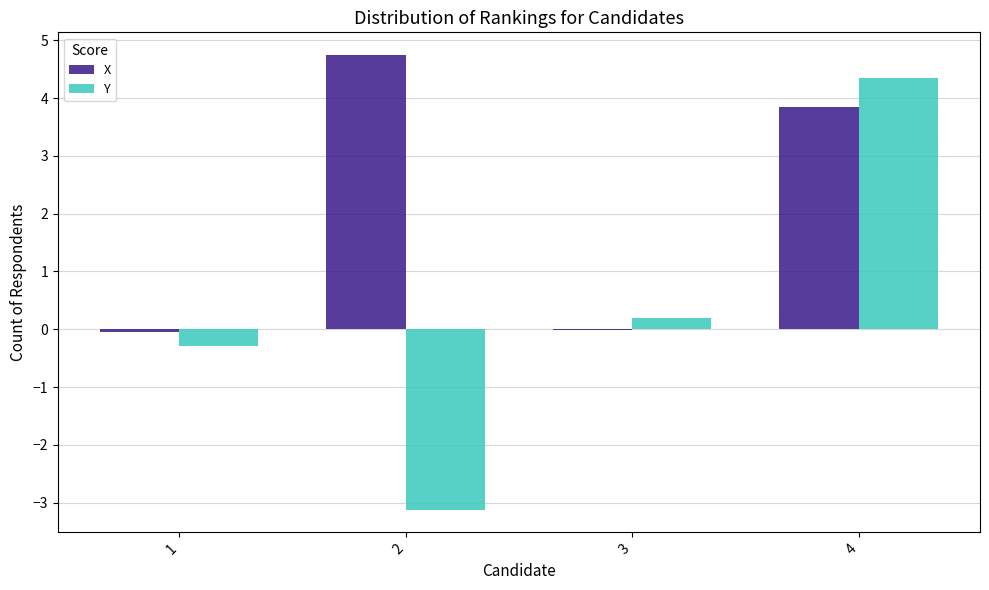

Are the bars grouped side by side (vs. stacked)?

Yes